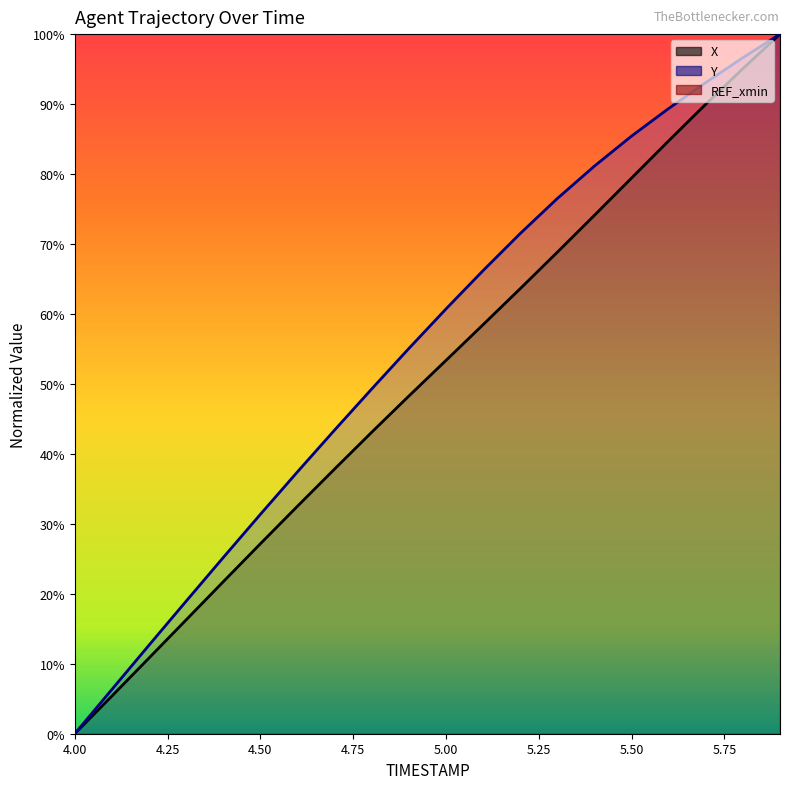

Between 5.8 and 5.1, which is larger?

5.8